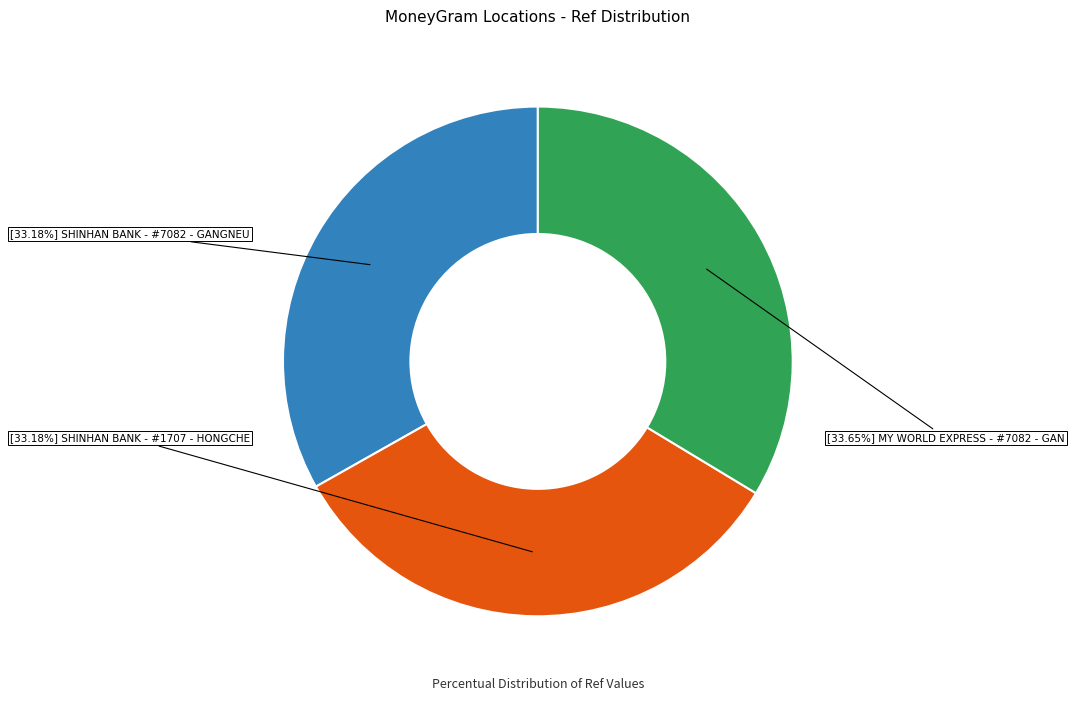

Does any single category account for the majority?

No